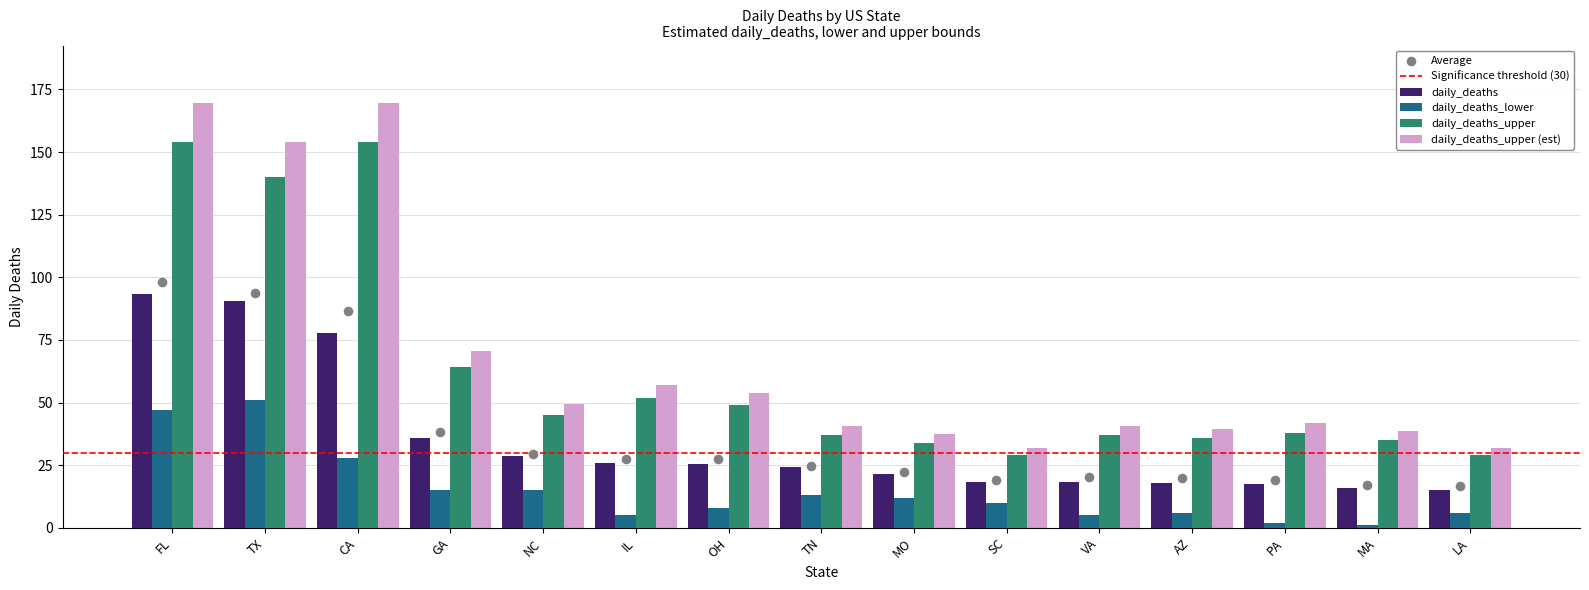

True or false: daily_deaths_upper (est) has a value of 37.4 at MO.

True